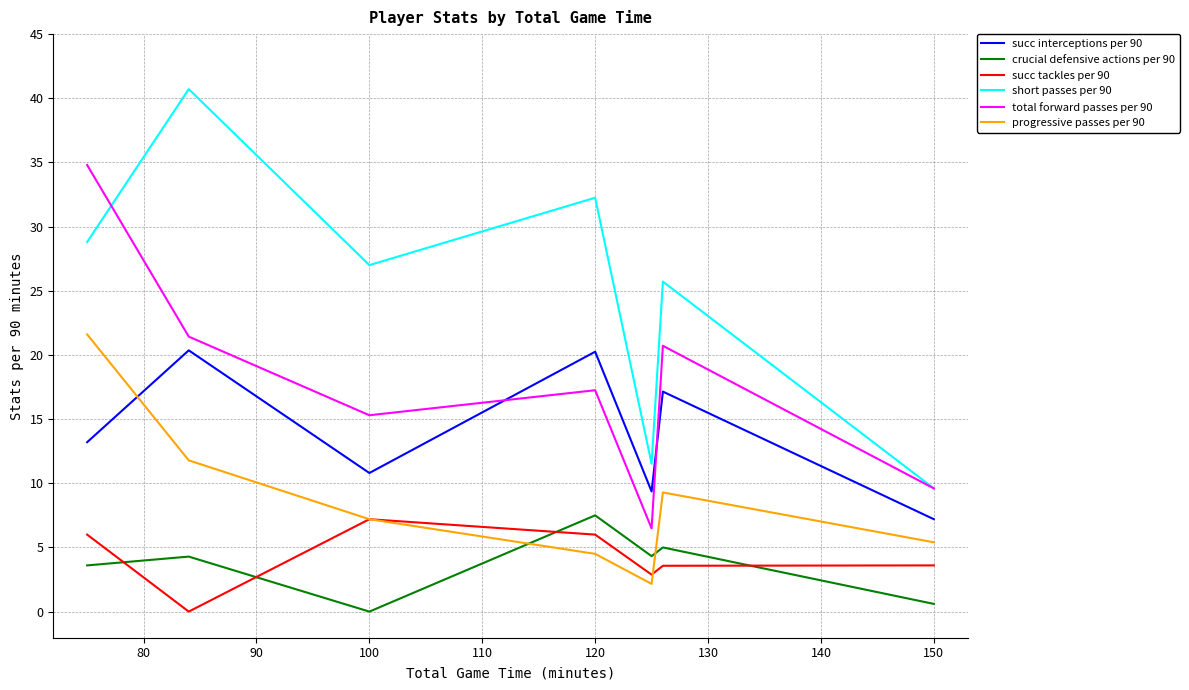

True or false: progressive passes per 90 and short passes per 90 intersect in this chart.

False